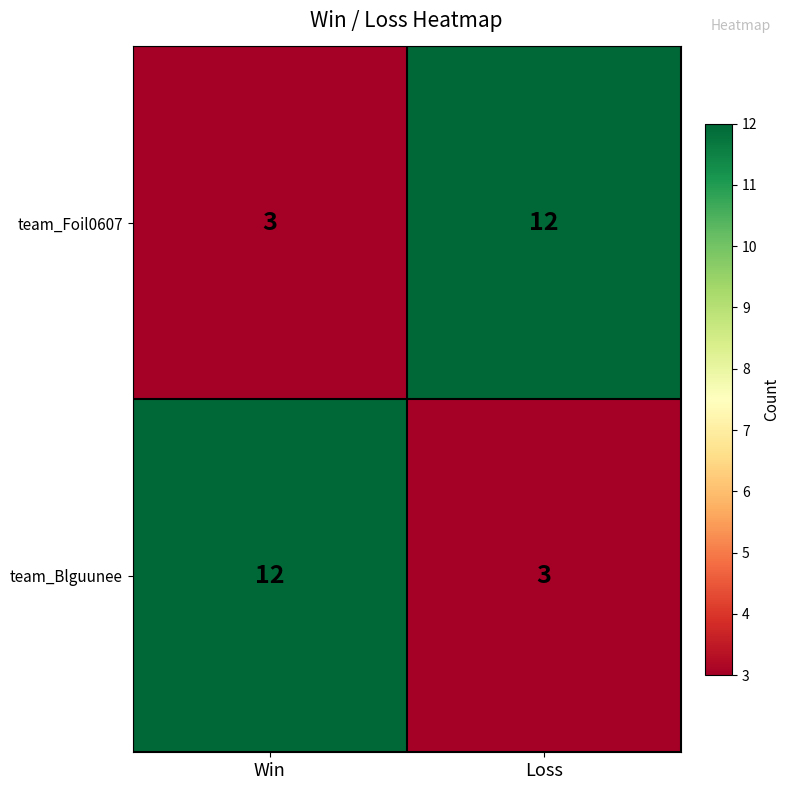

What is the lowest value of the team_Foil0607 series?

3